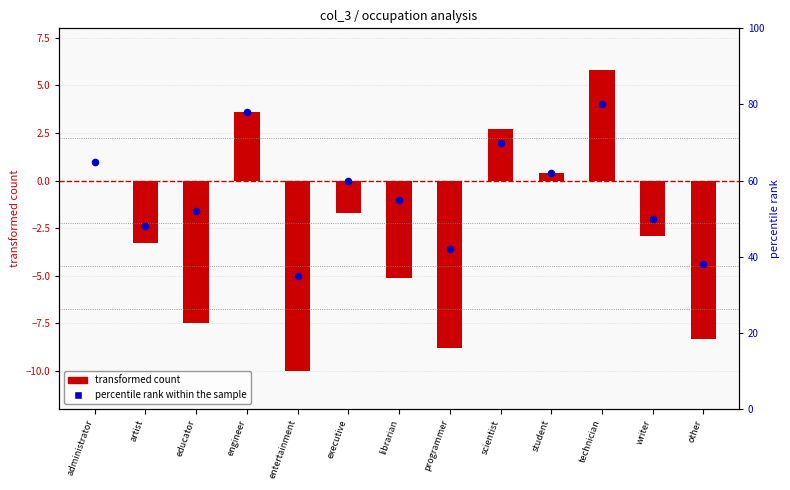

Which series has the largest total across all categories?

percentile rank within the sample